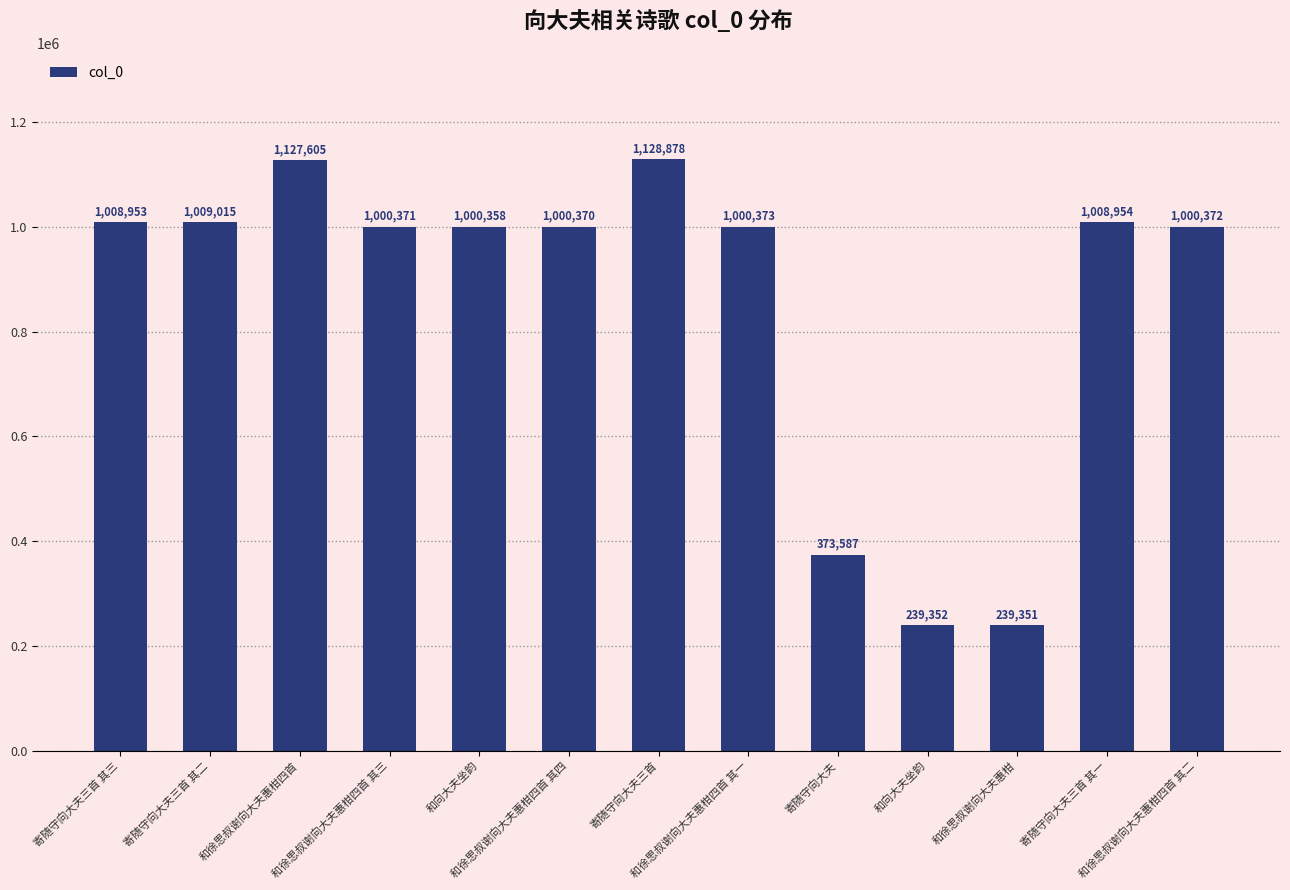

How many distinct data groups are displayed?

1